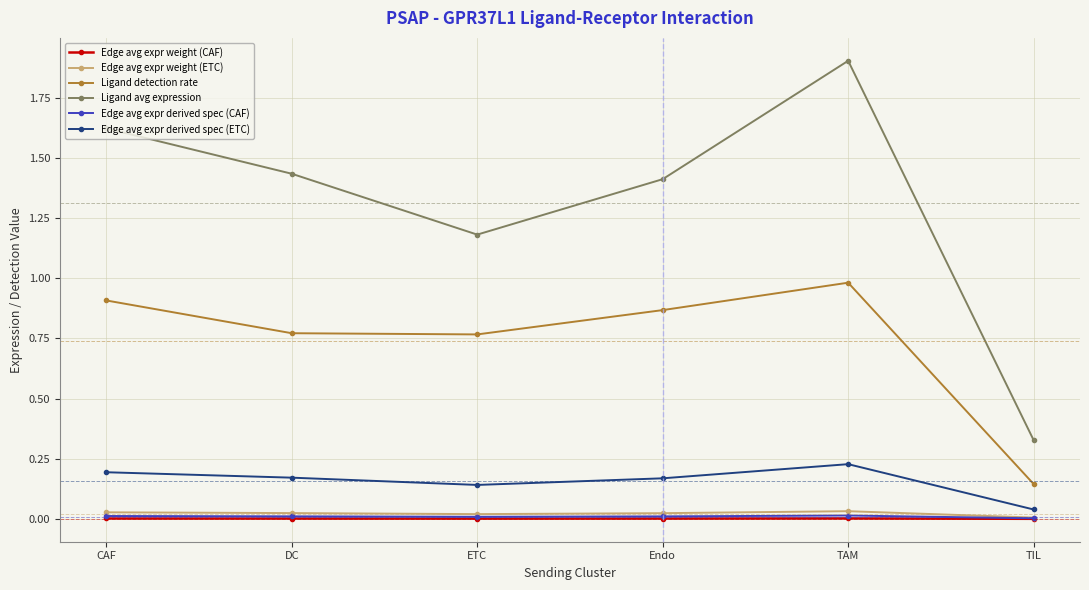

What is the greatest value displayed?

1.9